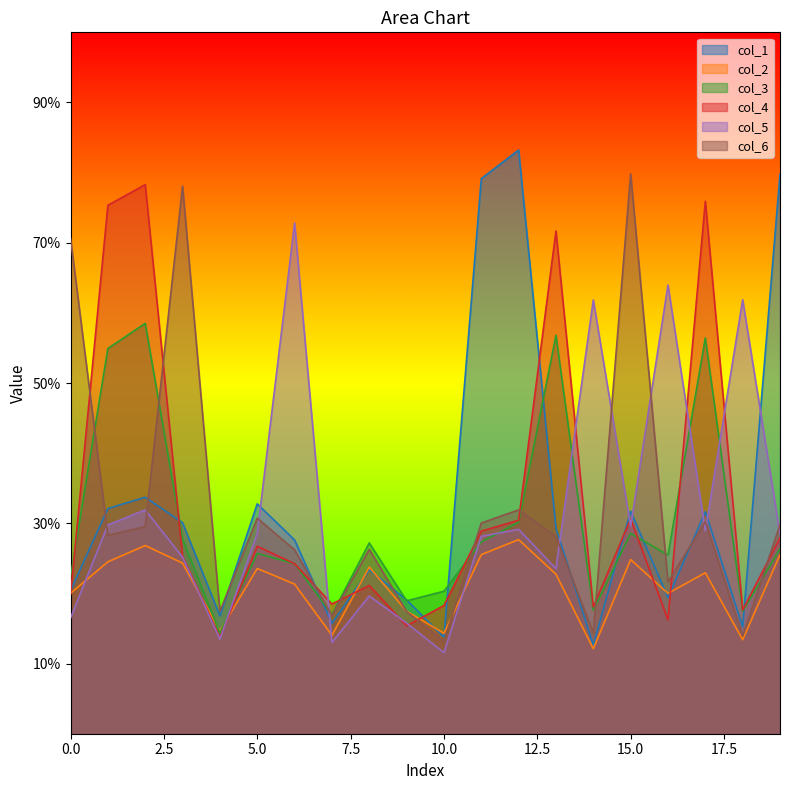

The value of col_3 at 14 is 1.1. True or false?

False